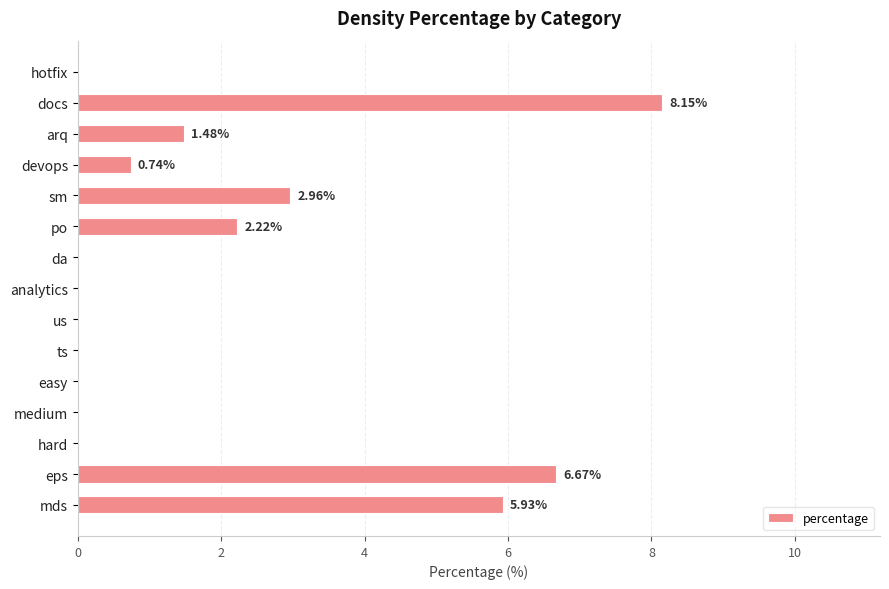

Where is the data nearest to the value 4?

sm